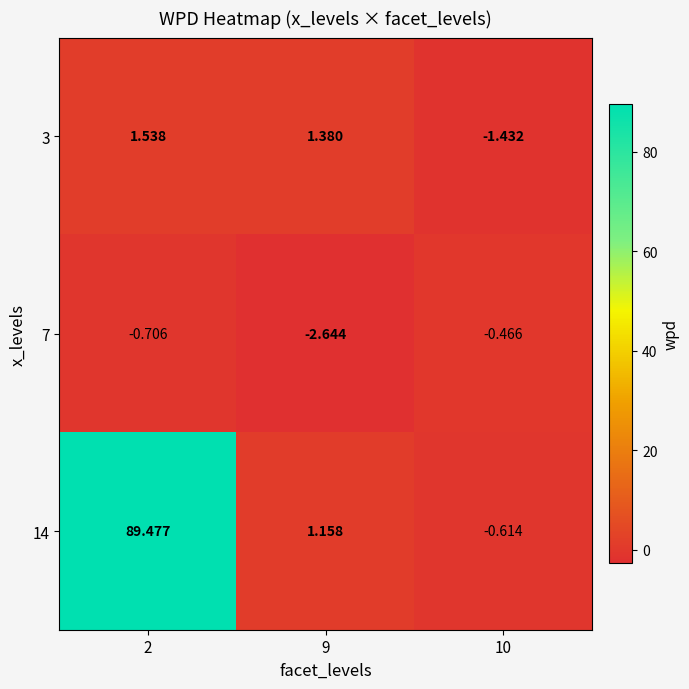

Count the number of data series in this chart.

3